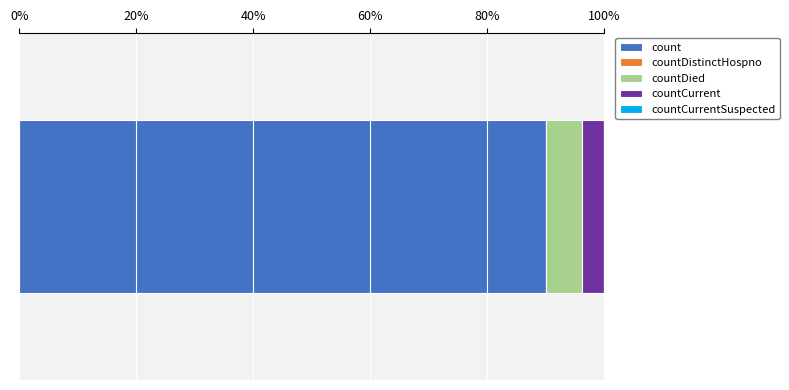

What is the lowest value of the count series?

90.1